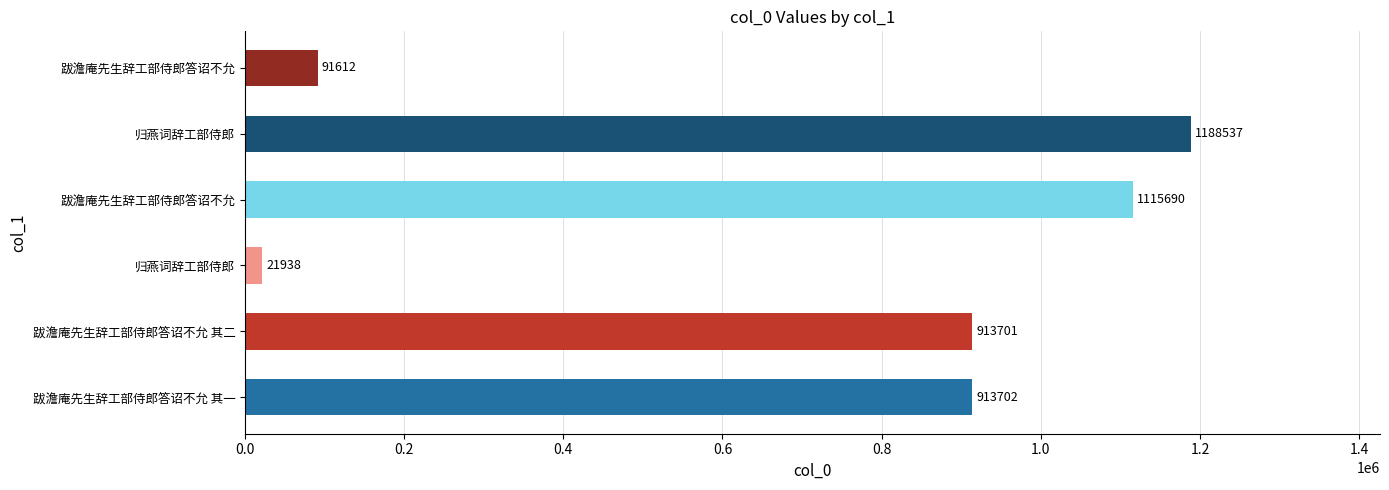

How many bars are there in total?

6